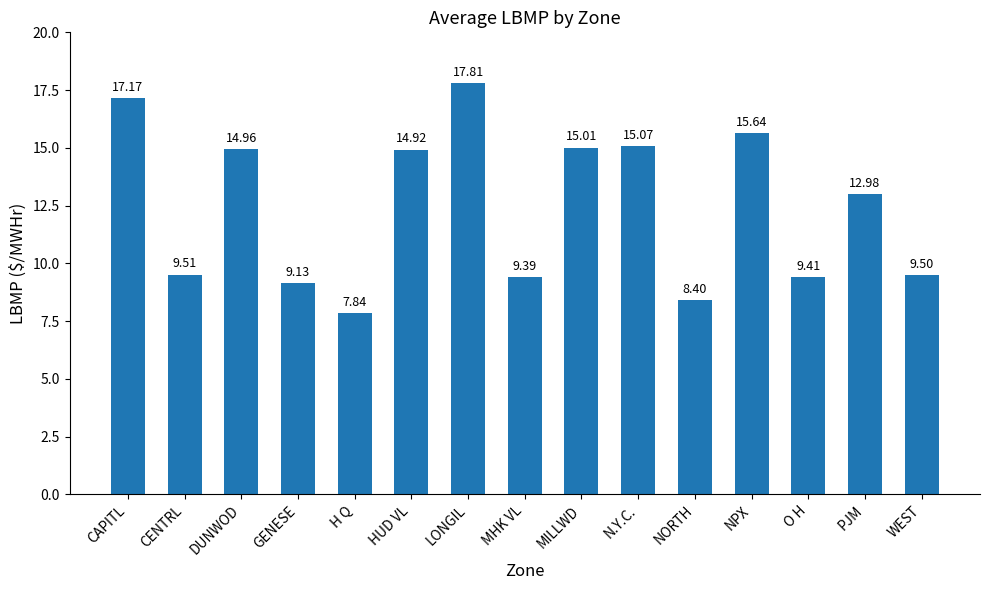

What position from the right is DUNWOD?

13